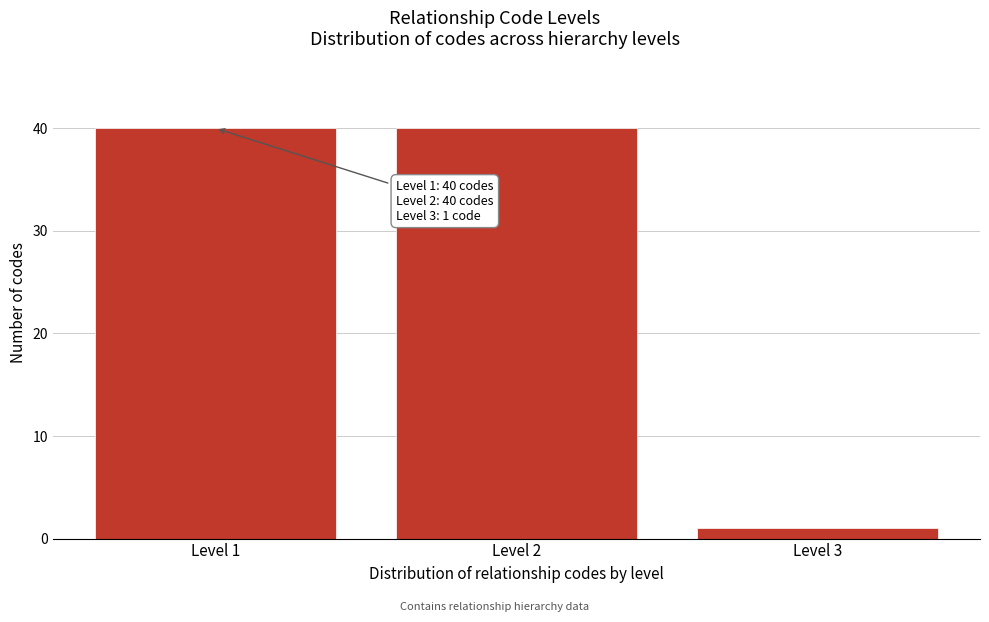

Reading left to right, extract all data points from this chart.

Level 1=40	Level 2=40	Level 3=1